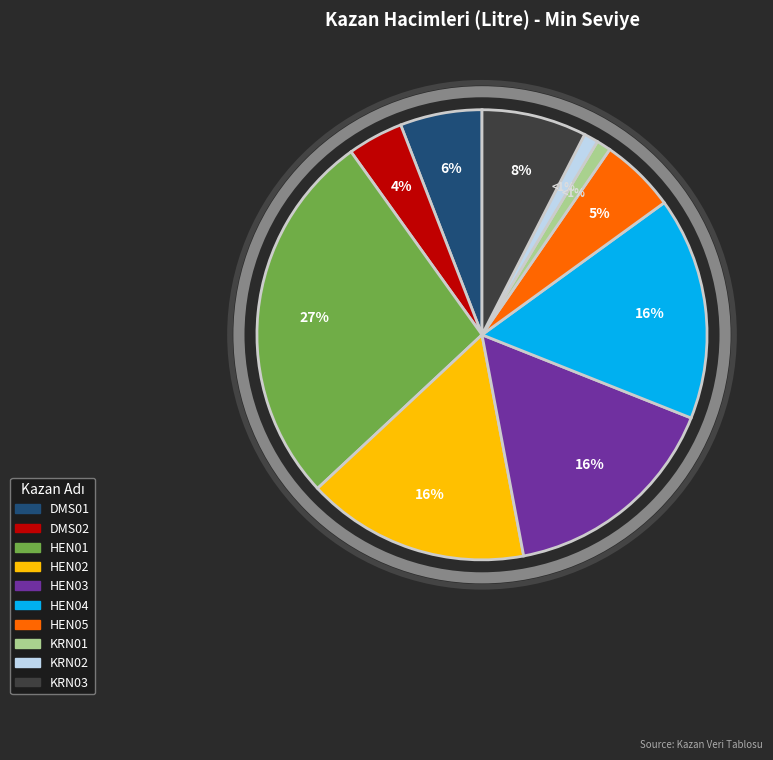

Between HEN01 and KRN02, which is larger?

HEN01